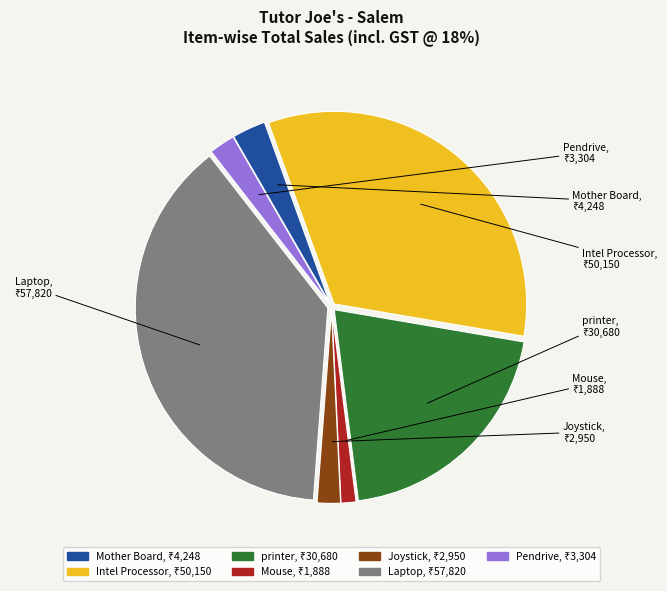

The Laptop slice represents 38% of the pie. True or false?

True